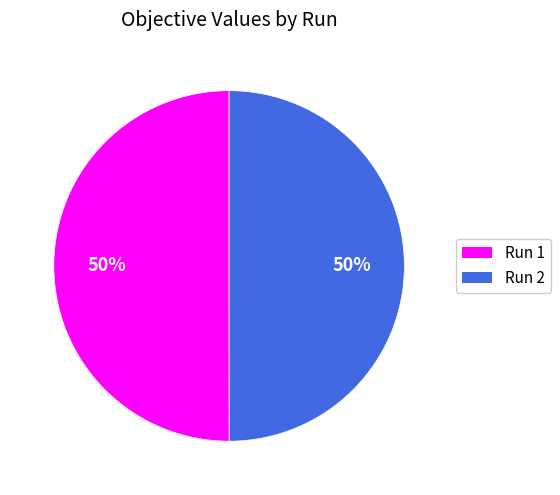

Combined, do Run 2 and Run 1 account for over 50%?

Yes